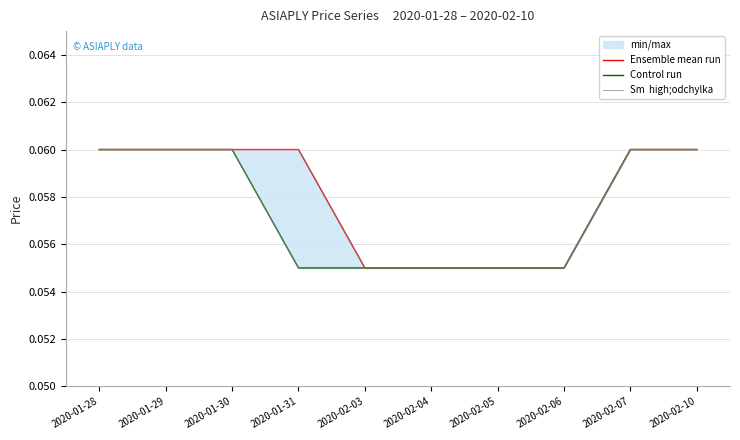

Which category has the highest value in the Control run series?

2020-01-28